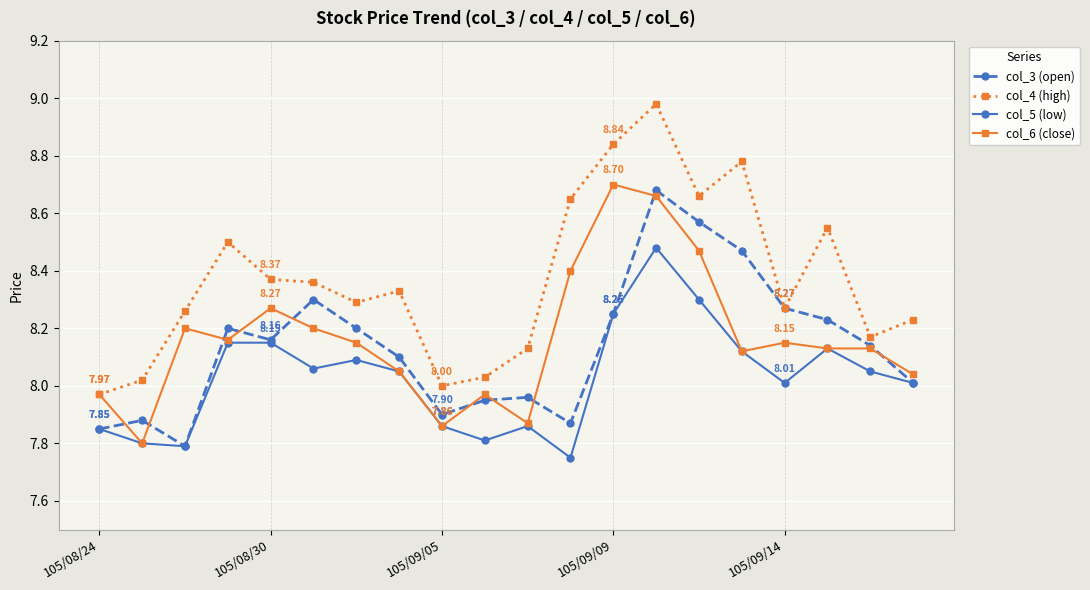

How many distinct data groups are displayed?

4